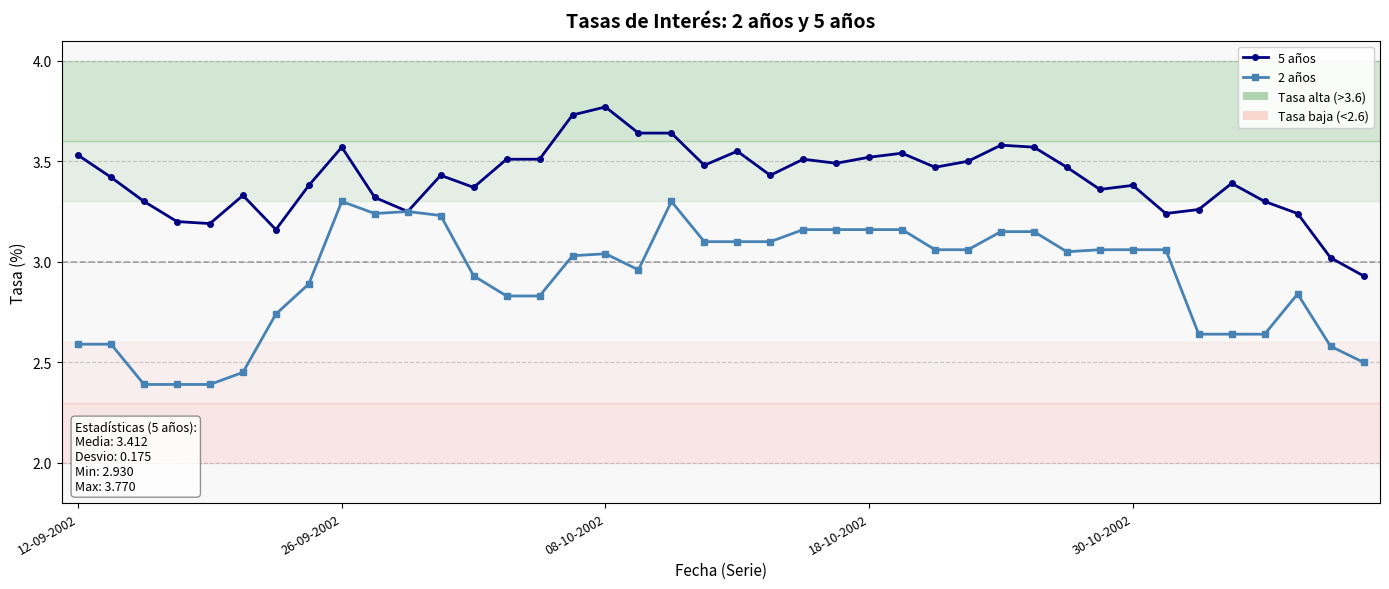

What is the smallest value displayed?

2.4